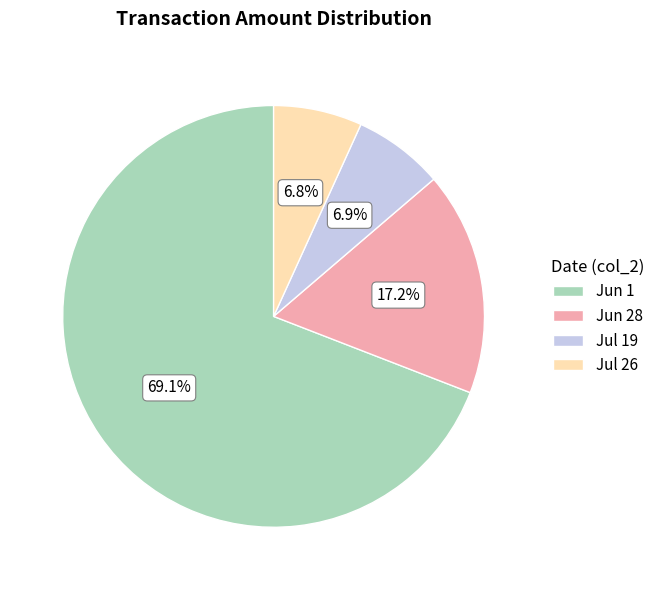

Between Jul 19 and Jun 28, which is larger?

Jun 28